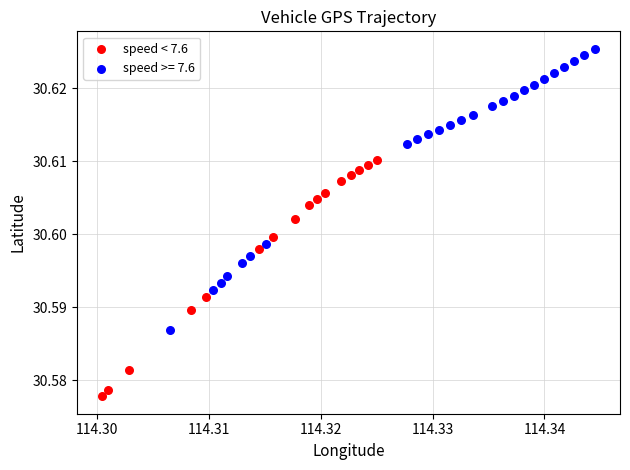

Which series contains the lowest Y value?

speed < 7.6